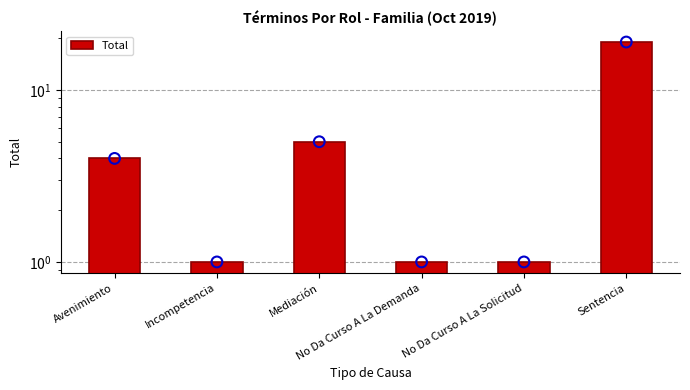

Between No Da Curso A La Demanda and Avenimiento, which is larger?

Avenimiento